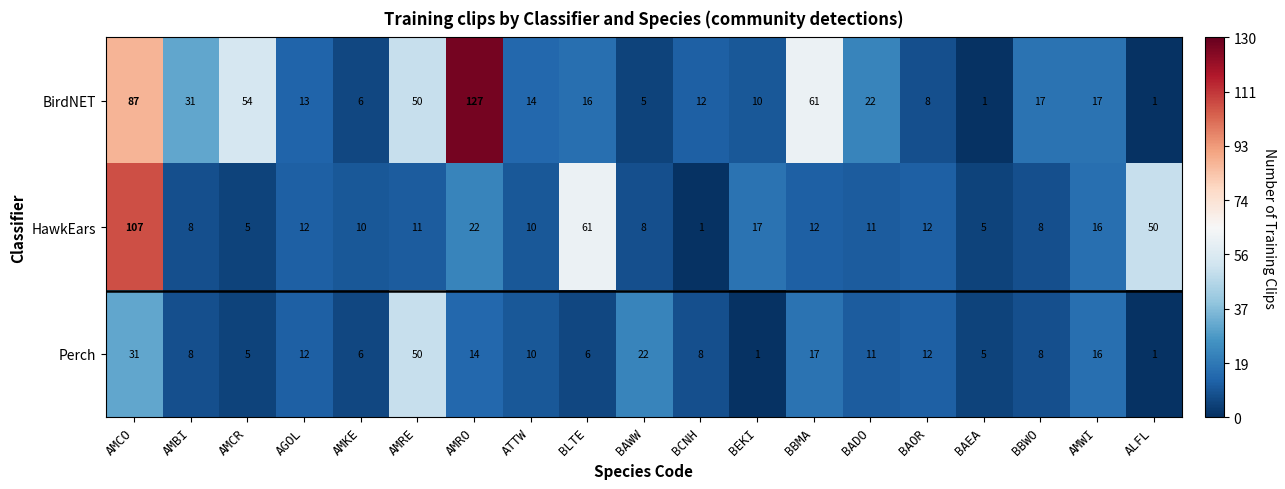

The value of HawkEars at BADO is 7. True or false?

False